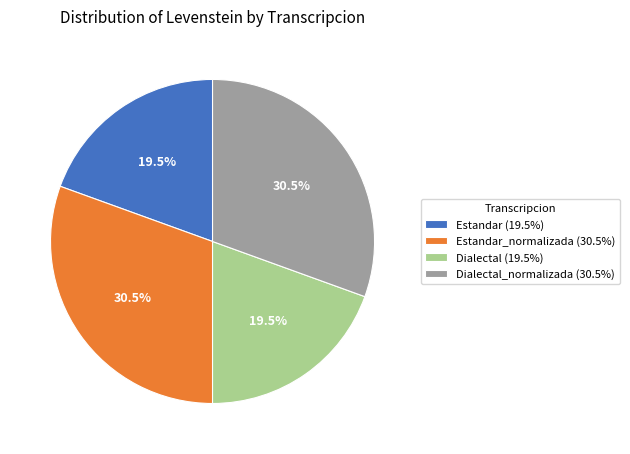

Does Dialectal (19.5%) account for over 50% of the chart?

No